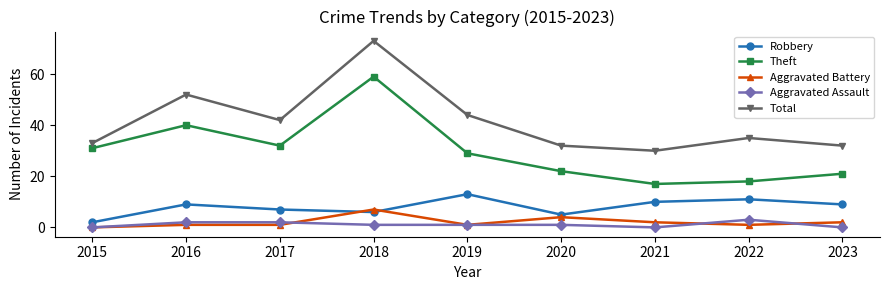

Which series has the largest total across all categories?

Total